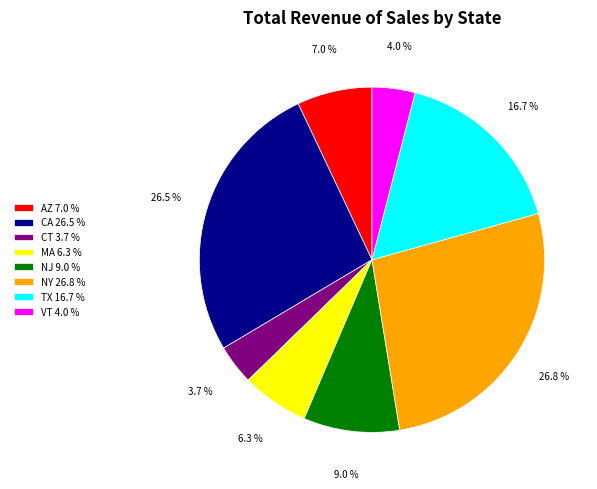

Do TX 16.7 % and AZ 7.0 % together represent more than half of the pie?

No